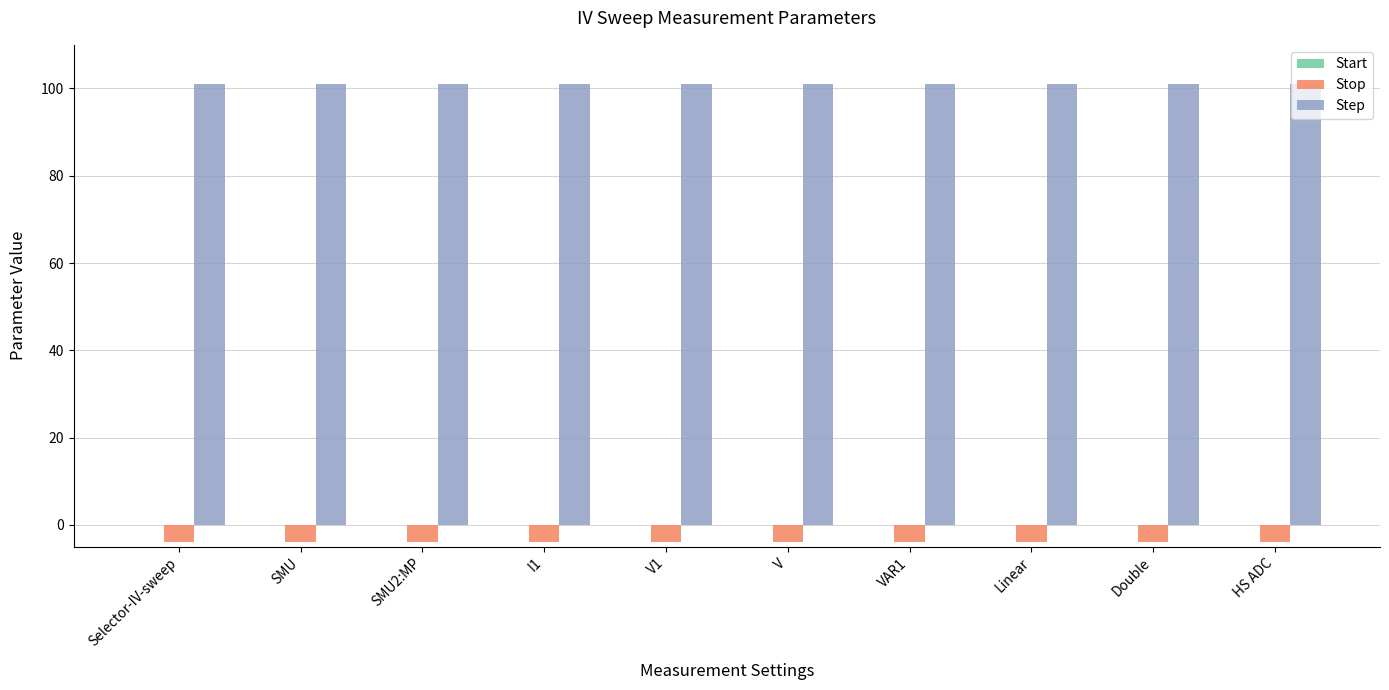

How many bars are there in total?

20